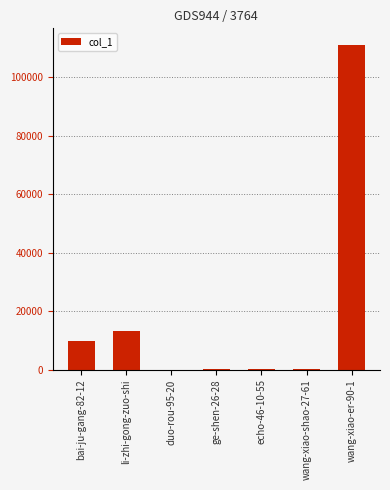

Where is the data nearest to the value 55621?

li-zhi-gong-zuo-shi